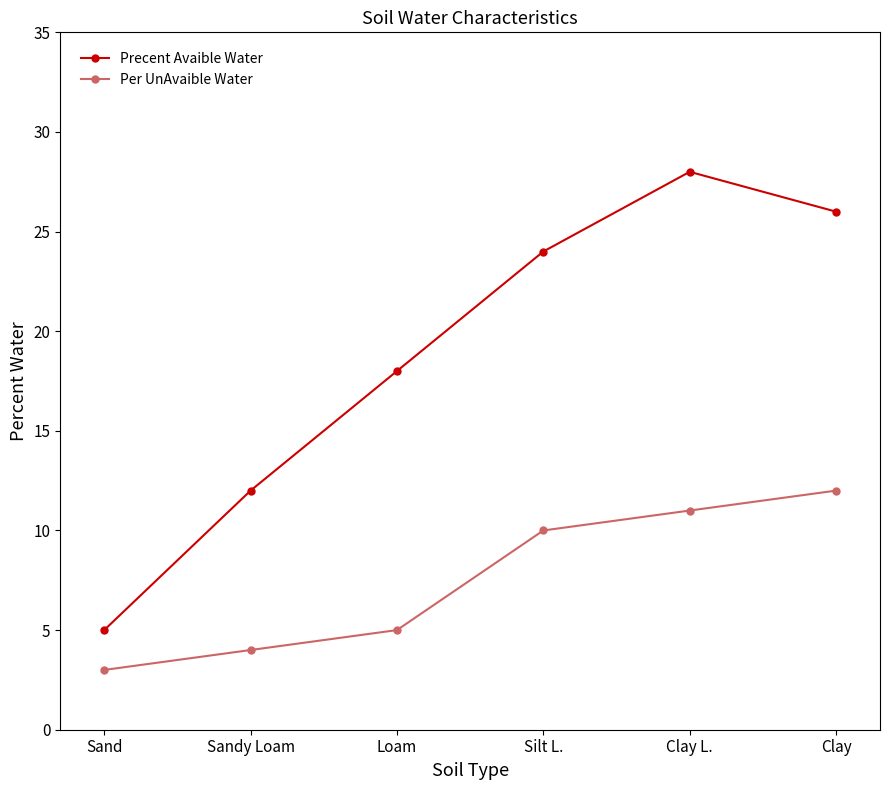

Is the value of Precent Avaible Water at Sandy Loam greater than the value of Per UnAvaible Water at Sandy Loam?

Yes